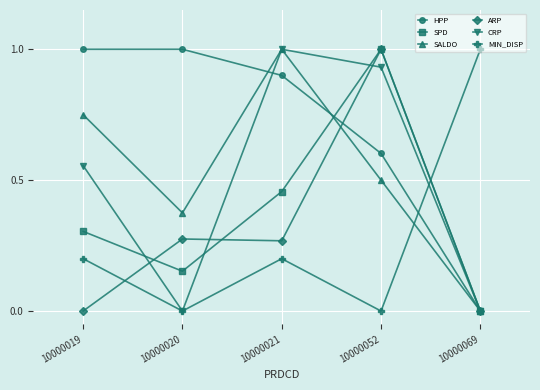

Which series changed the most between 10000021 and 10000052?

ARP